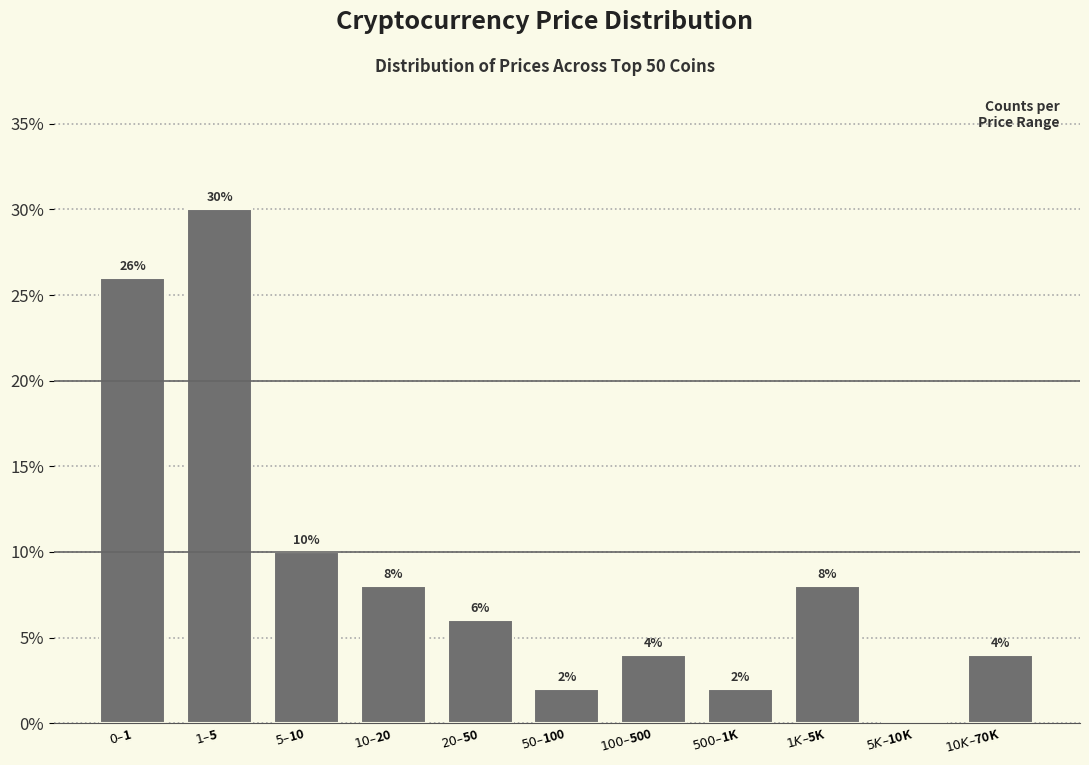

What is the greatest value displayed?

30